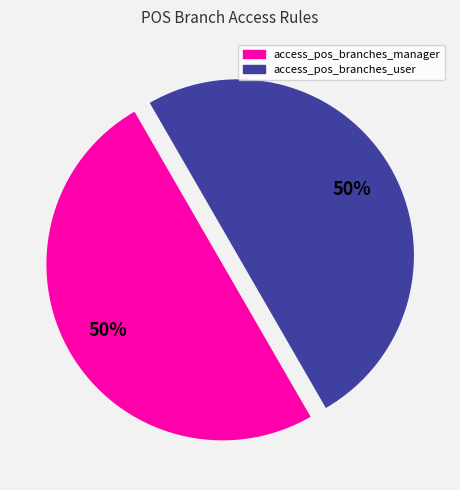

Combined, do access_pos_branches_manager and access_pos_branches_user account for over 50%?

Yes